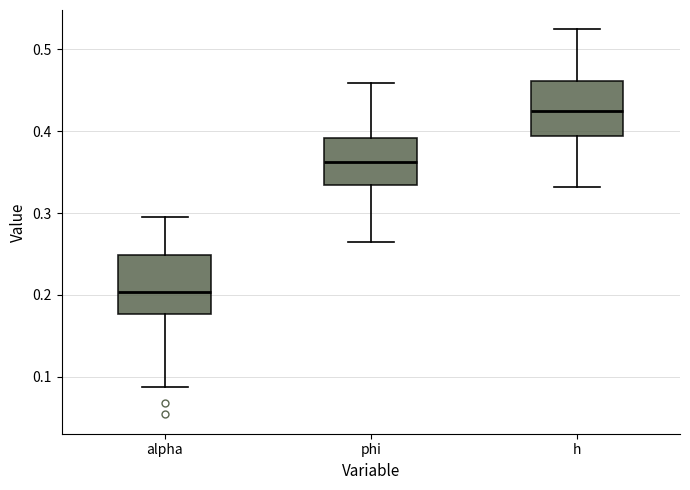

Which box has the highest median line?

h